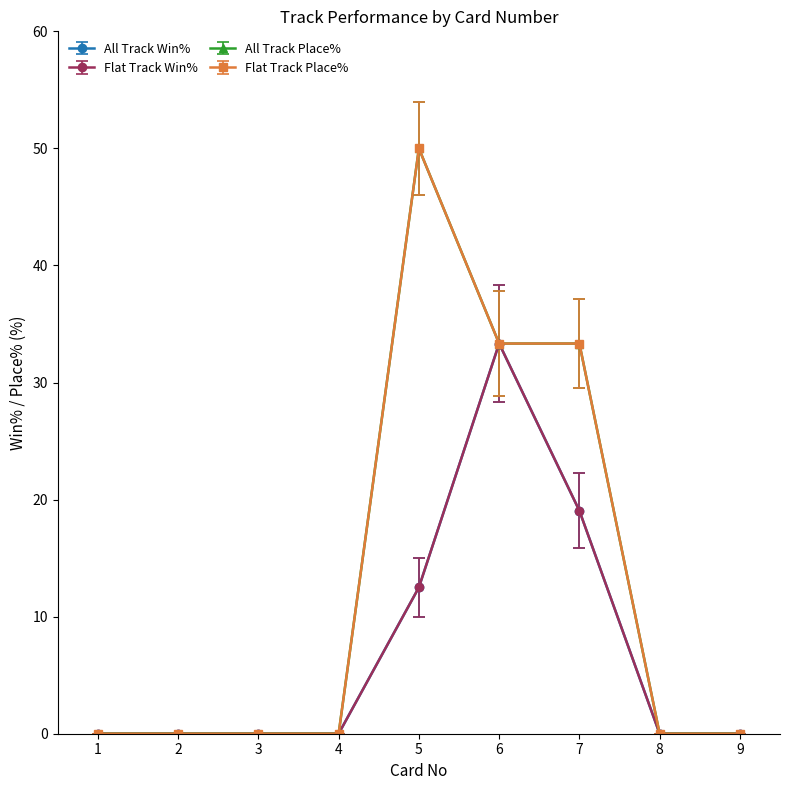

Is this an area chart (filled region under the line)?

No